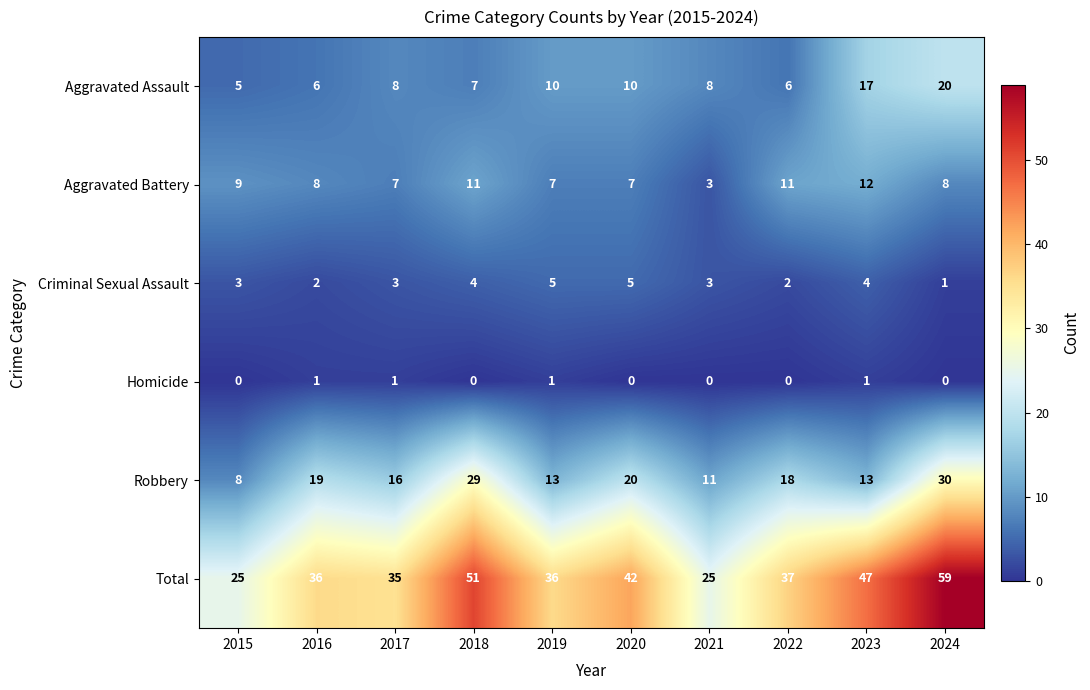

What is the difference between the second highest and minimum values in the Total series?

26